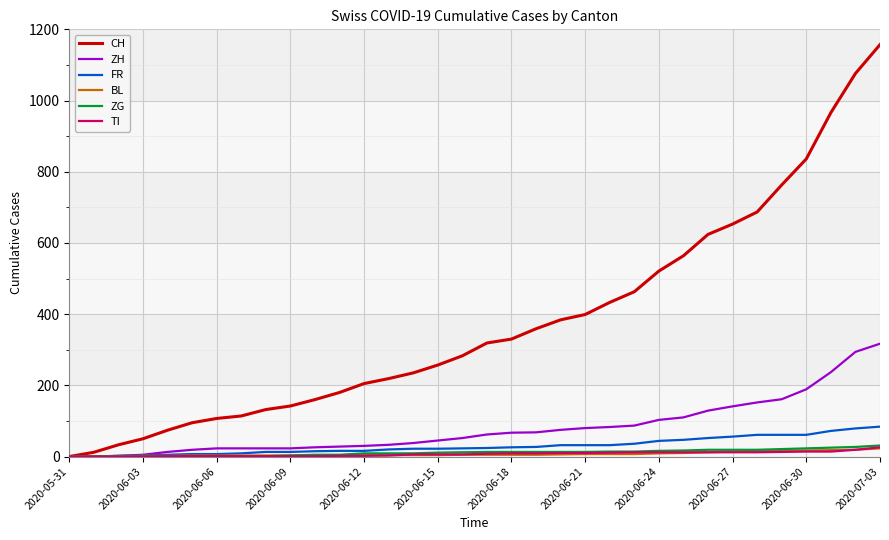

Which series has the largest total across all categories?

CH